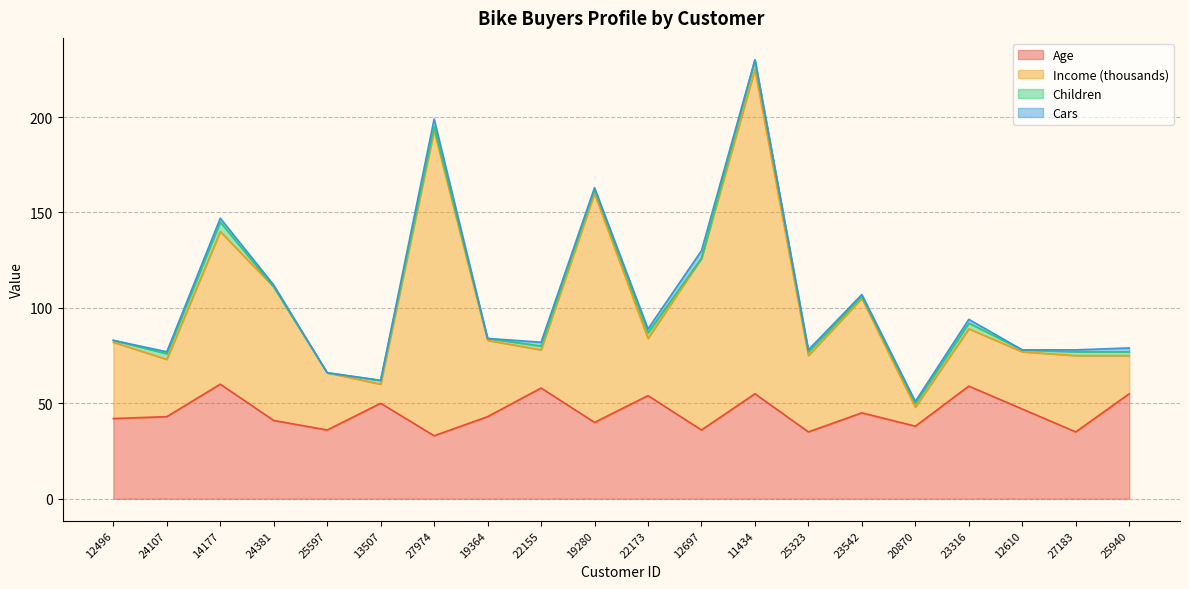

Which series has the largest range (max minus min)?

Income